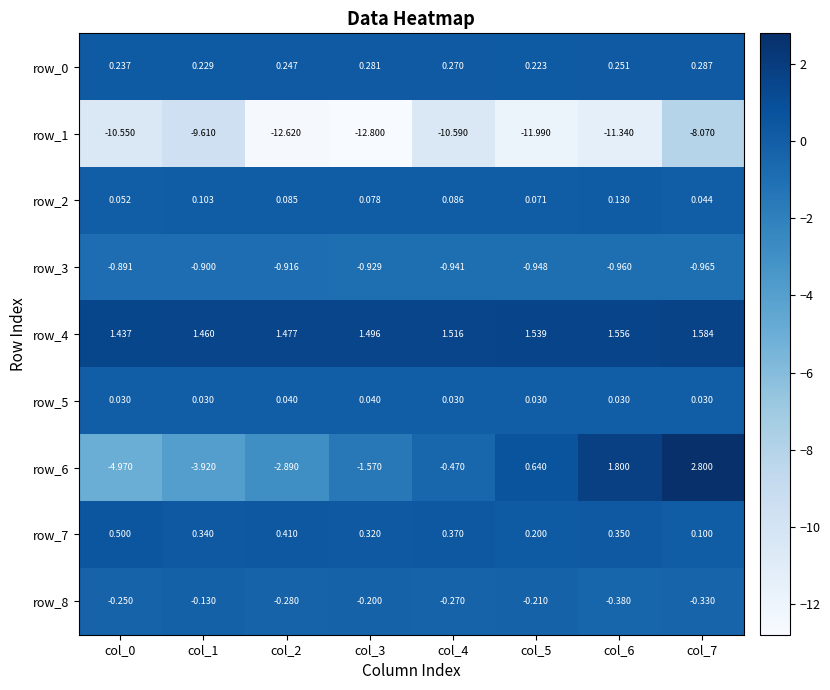

At how many categories does at least one series exceed -11?

8